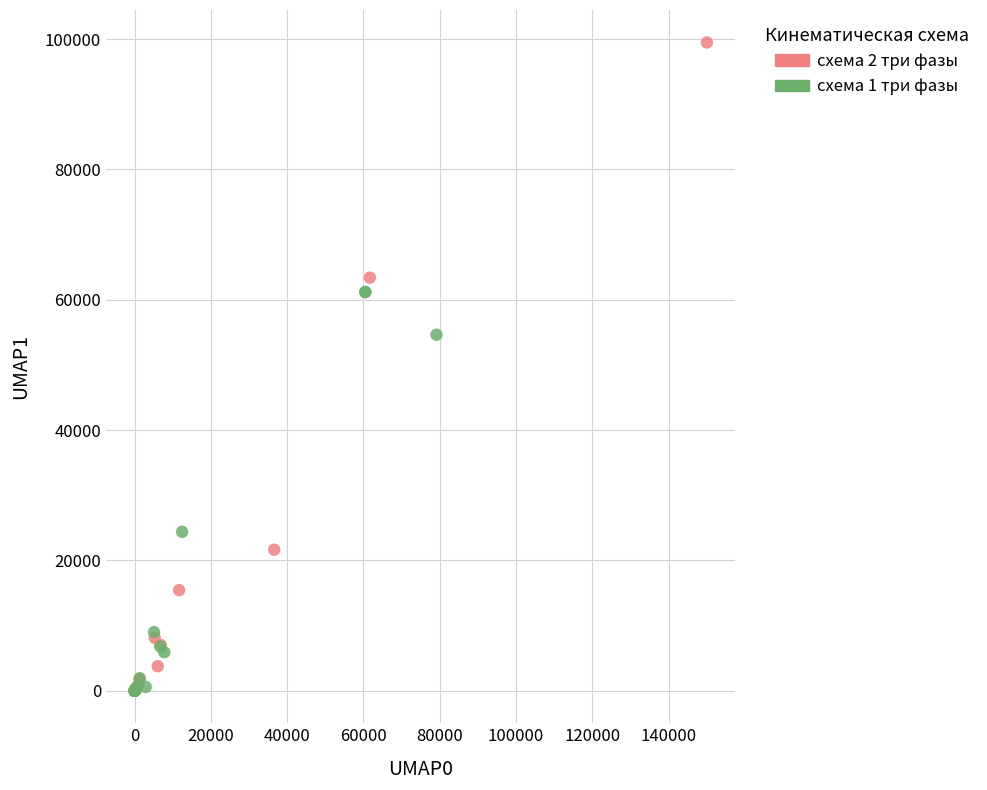

Which series has the widest spread of Y values?

схема 2 три фазы